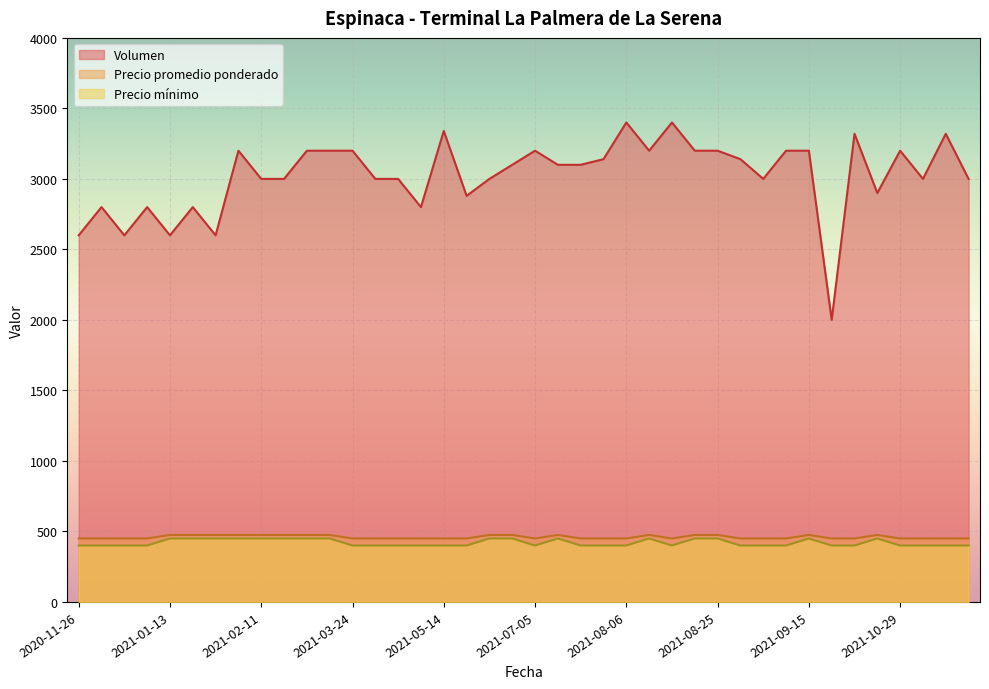

Which series has the largest total across all categories?

Volumen